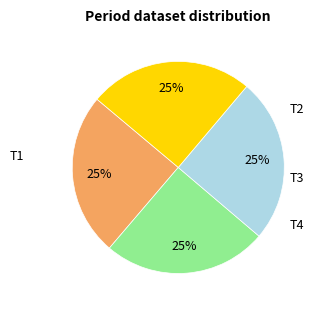

To the nearest percent, what portion does T3 represent?

25%